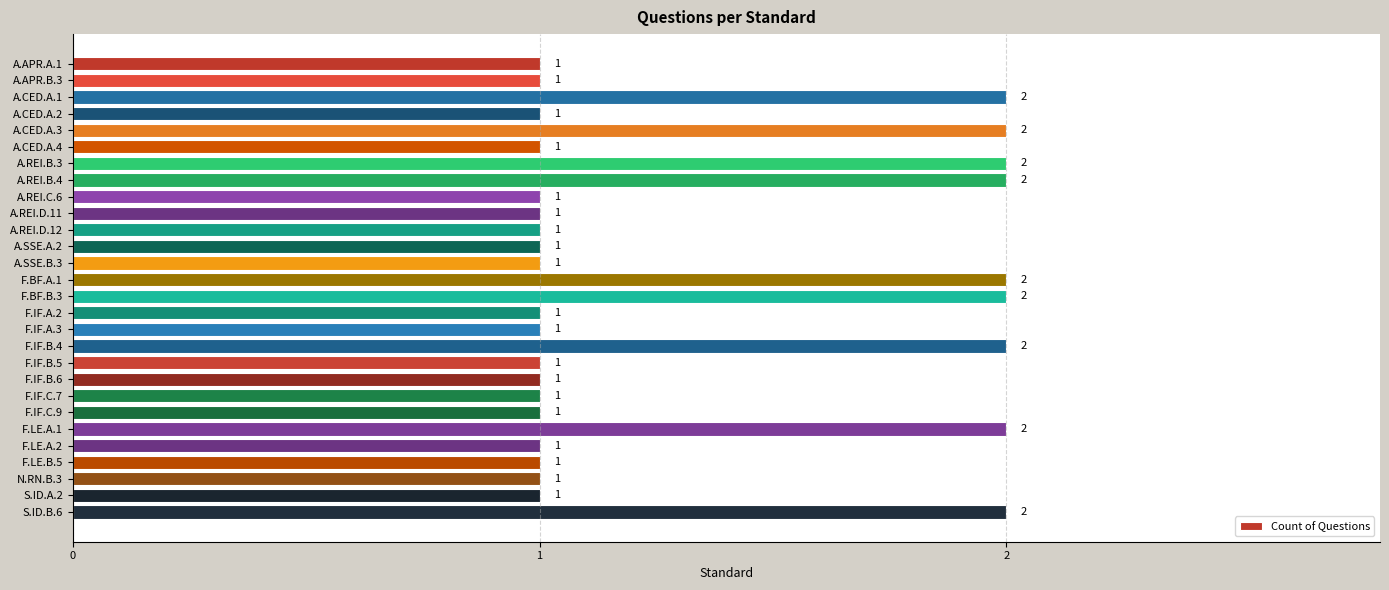

Is it true that the value at N.RN.B.3 is 1?

True